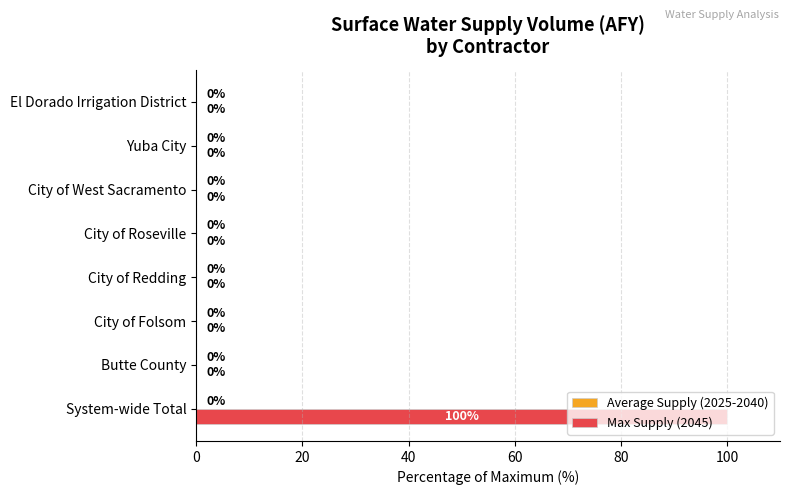

The chart shows a value of 0 at Yuba City. True or false?

True